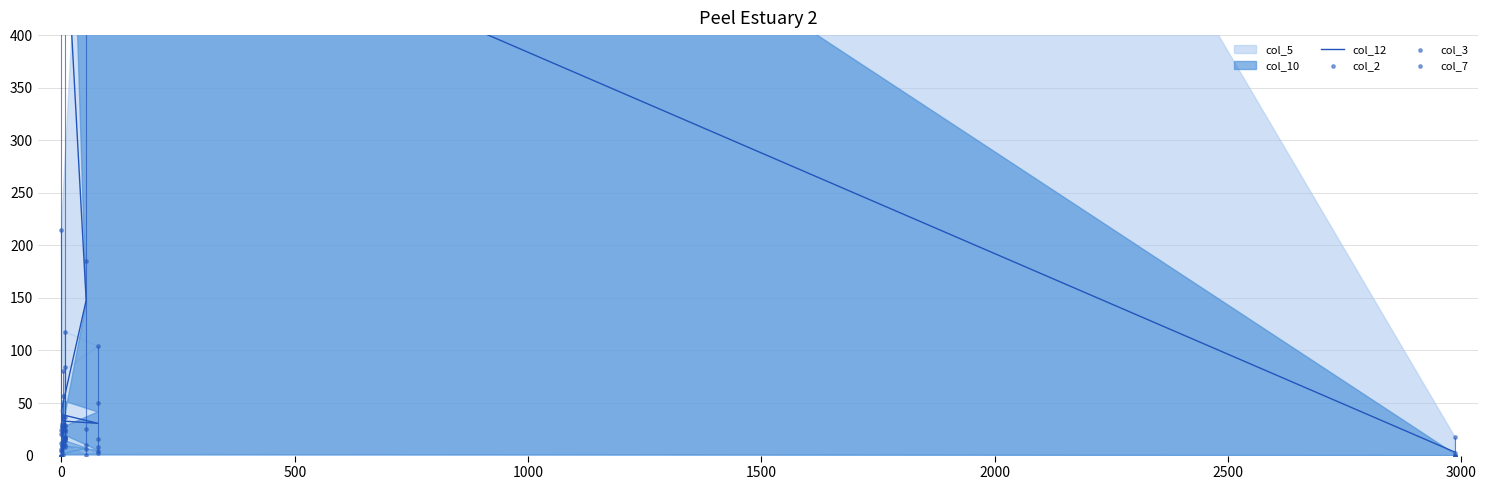

Which series reaches the maximum Y coordinate?

col_3